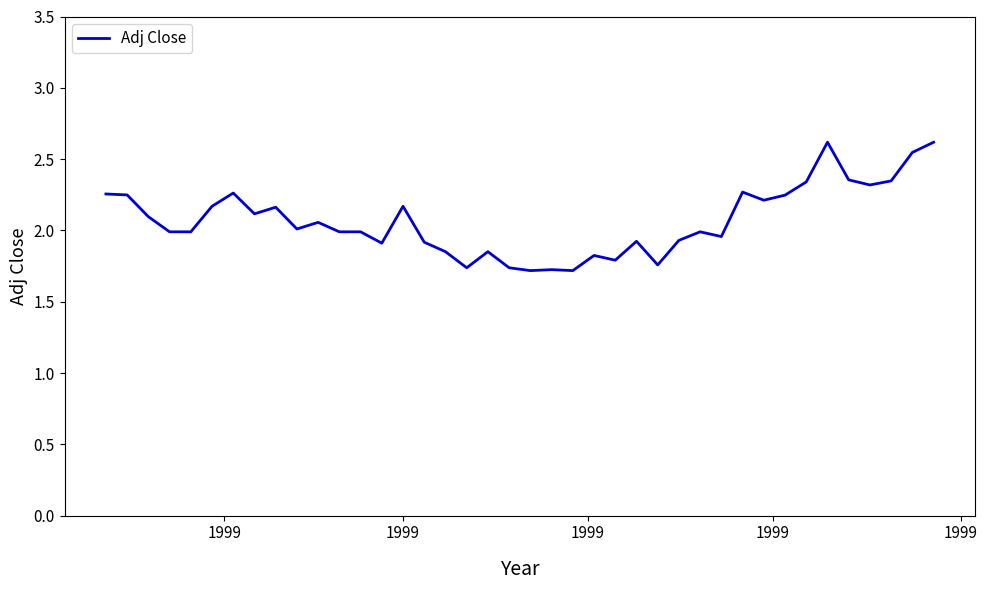

What is the greatest value displayed?

2.6